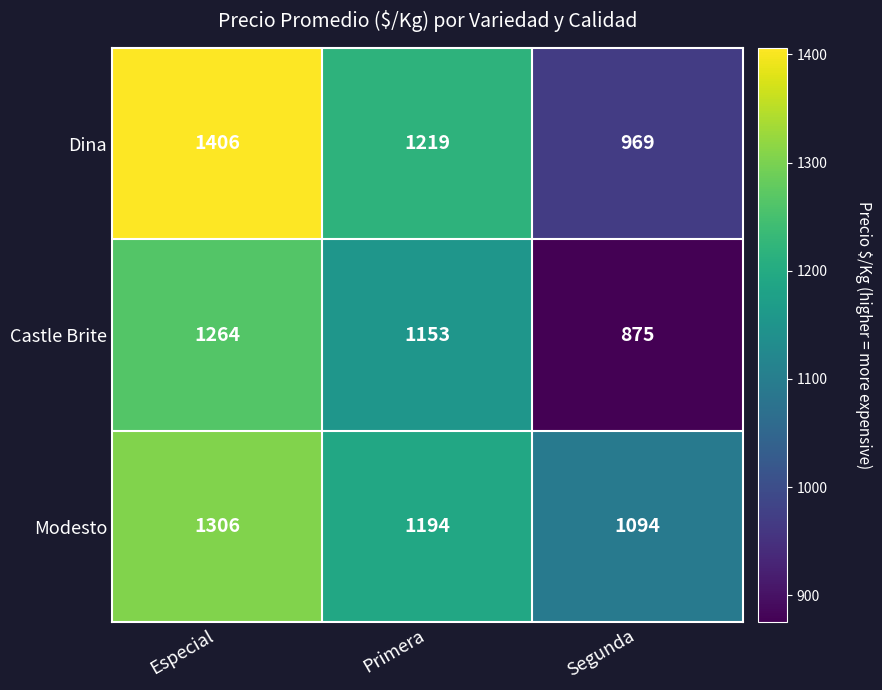

Rank the series at Especial from lowest to highest value.

Castle Brite, Modesto, Dina